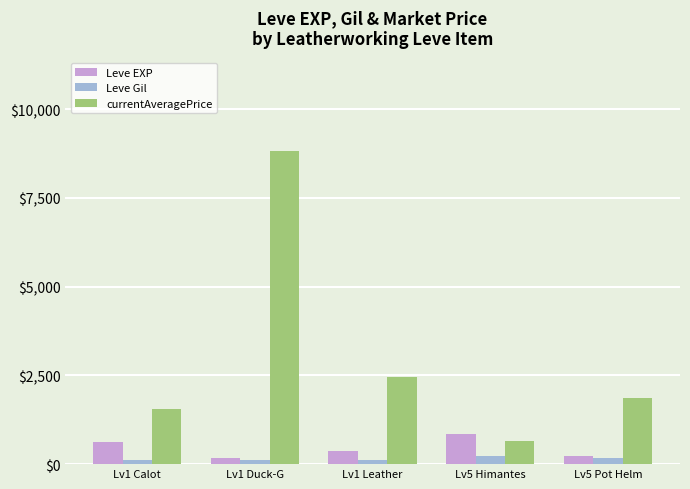

What is the highest value of the Leve EXP series?

840